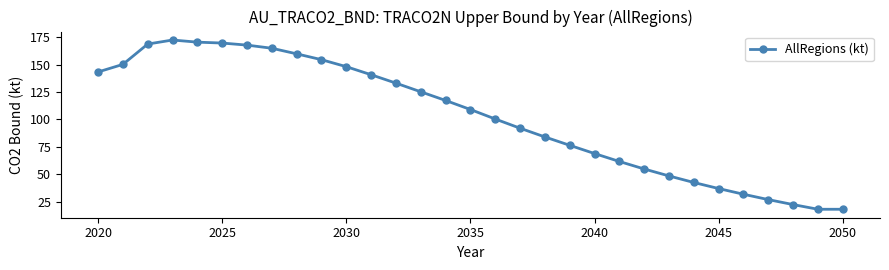

Reading left to right, list all the values displayed in this chart.

143.2	150.1	168.7	172.3	170.4	169.6	167.7	164.8	159.7	154.4	148.0	140.7	133.0	125.1	117.2	109.0	100.3	92.0	84.0	76.4	68.9	61.6	54.8	48.5	42.5	37.0	31.8	26.9	22.4	18.1	18.1